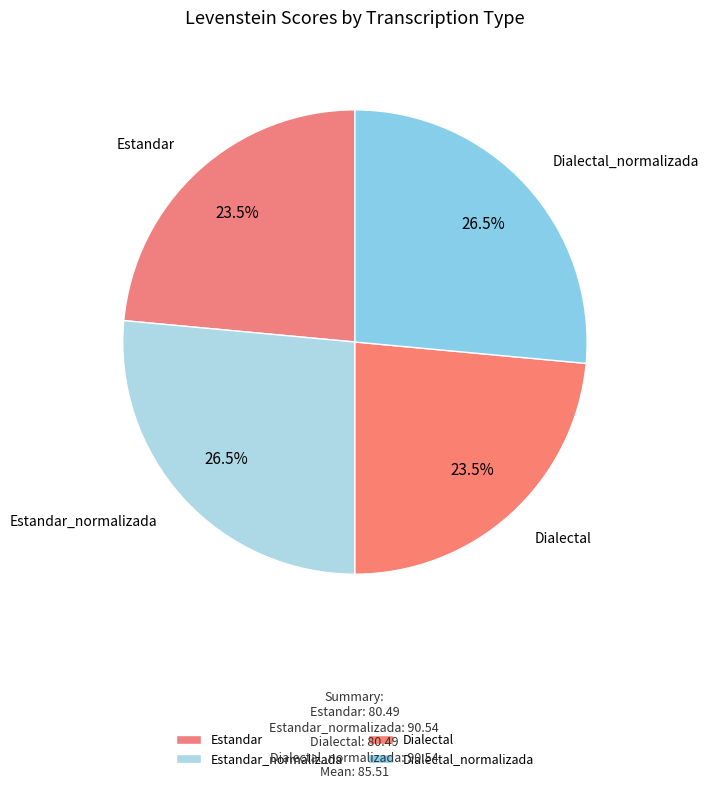

Approximately how many times larger is the value at Dialectal_normalizada compared to Estandar_normalizada?

1.0